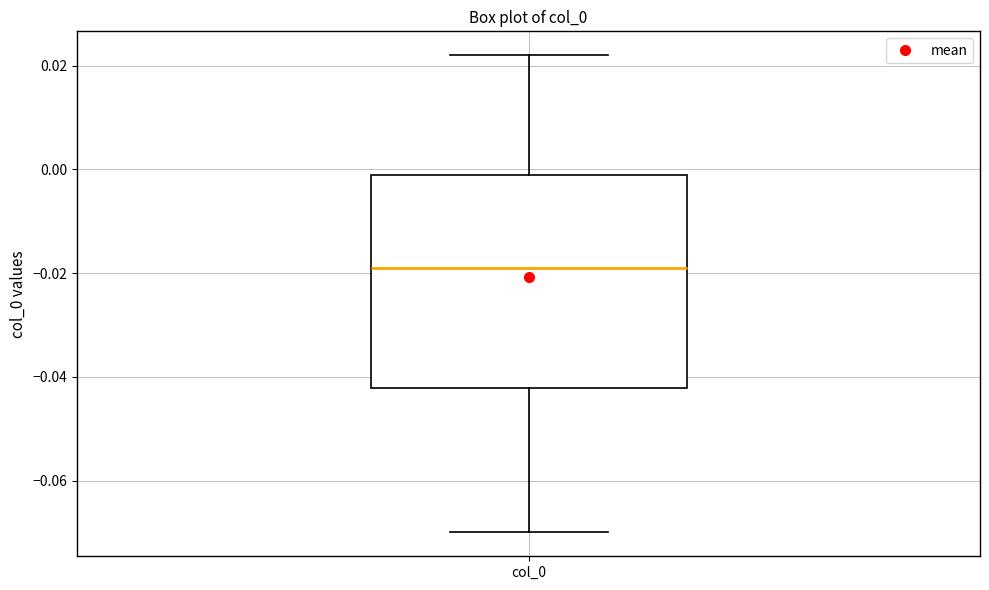

Read this box plot against the y-axis: the position of the median line, the range covered by the box, and the ends of both whiskers. The values are not printed on the chart, so give them approximately, as read against the axis.

median -0.020, box -0.042 to -0.002, whiskers -0.070 to 0.022